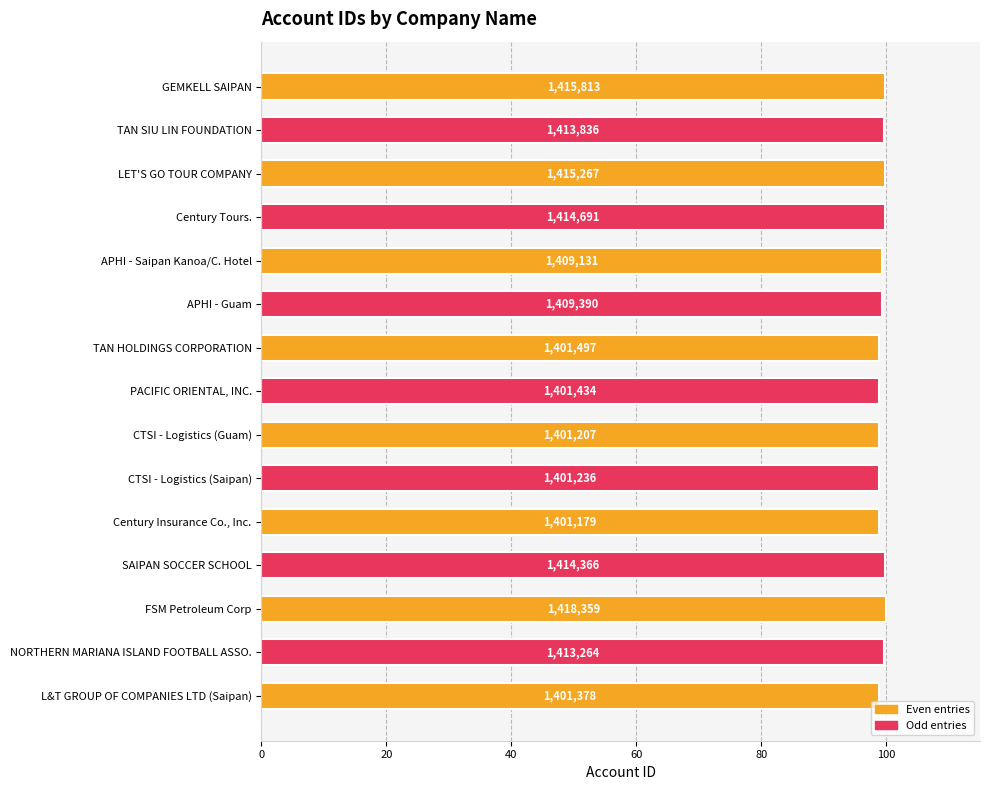

Does the chart contain any negative values?

No